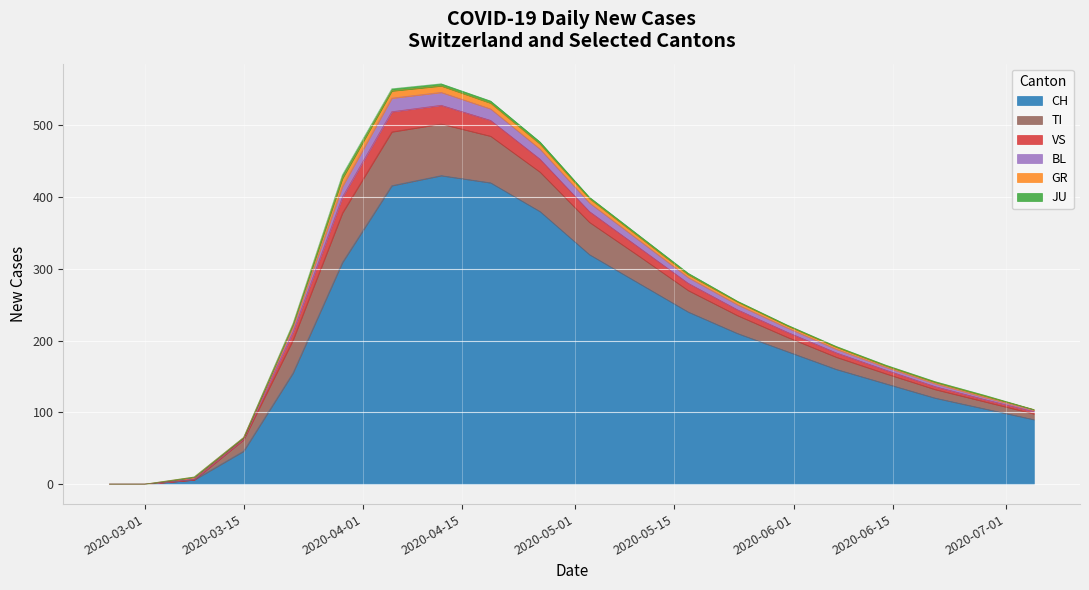

How many interior local peaks does the TI series have?

1